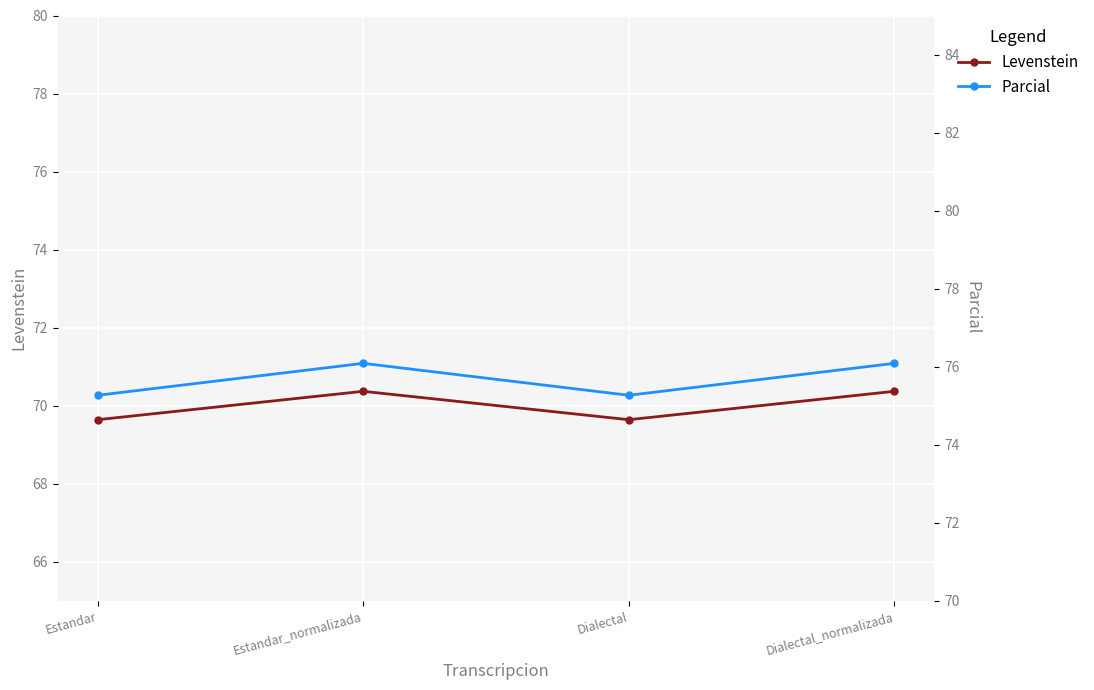

How many lines are shown in the chart?

2